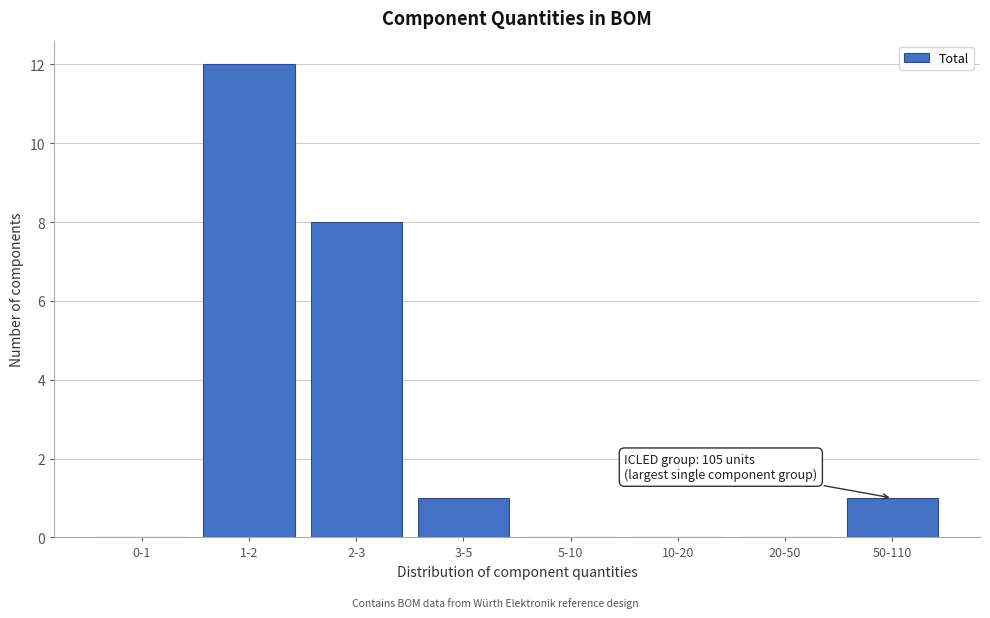

Reading right to left, extract all data points from this chart.

50-110=1	20-50=0	10-20=0	5-10=0	3-5=1	2-3=8	1-2=12	0-1=0